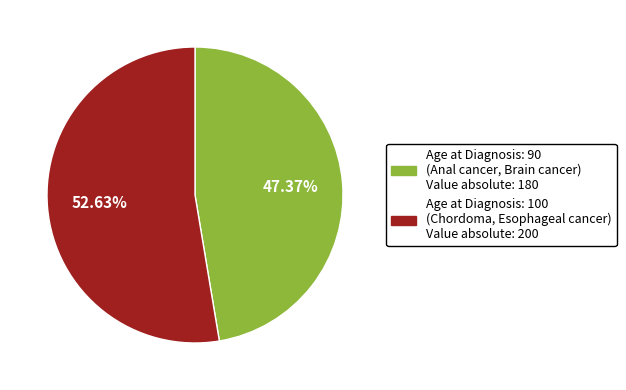

How many segments does this pie chart have?

2